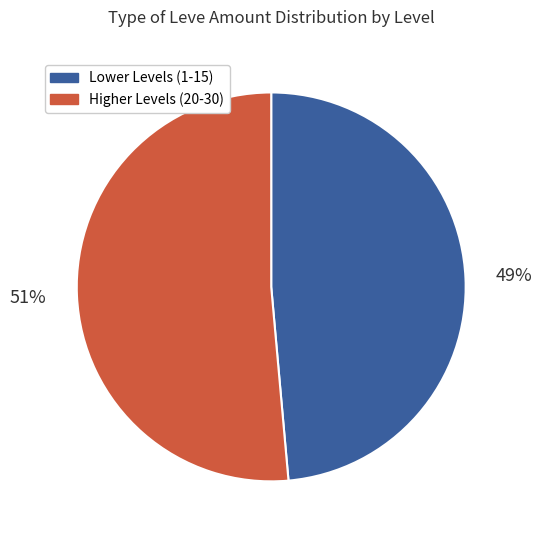

Between Higher Levels (20-30) and Lower Levels (1-15), which is larger?

Higher Levels (20-30)